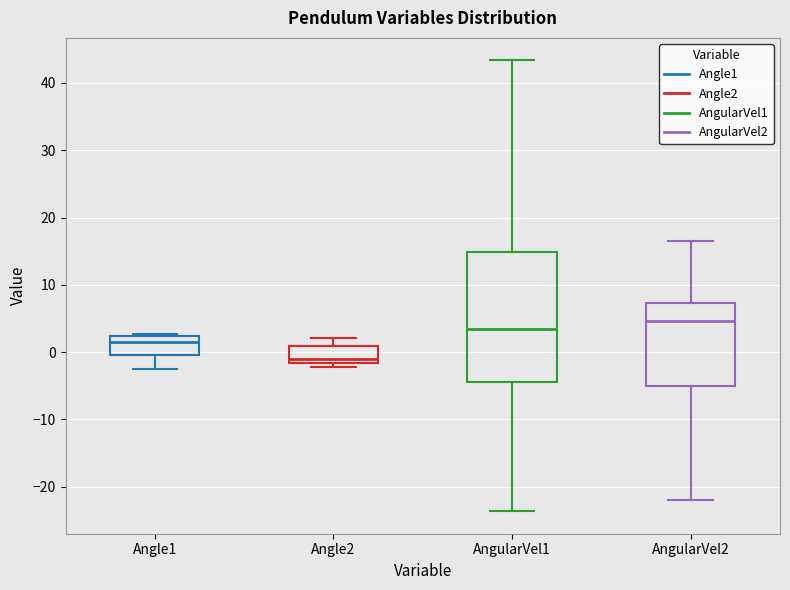

Reading left to right, transcribe this box plot: for each box, give where its median line is, the range the box spans, and where its two whiskers end, as read against the y-axis. The values are not printed on the chart, so give them approximately, as read against the axis.

Angle1: median 2 (just below the box's upper edge), box 0 to 2, whiskers -3 to 3
Angle2: median -1, box -2 to 1, whiskers -2 (just below the box's lower edge) to 2
AngularVel1: median 3, box -4 to 15, whiskers -24 to 43
AngularVel2: median 5, box -5 to 7, whiskers -22 to 17